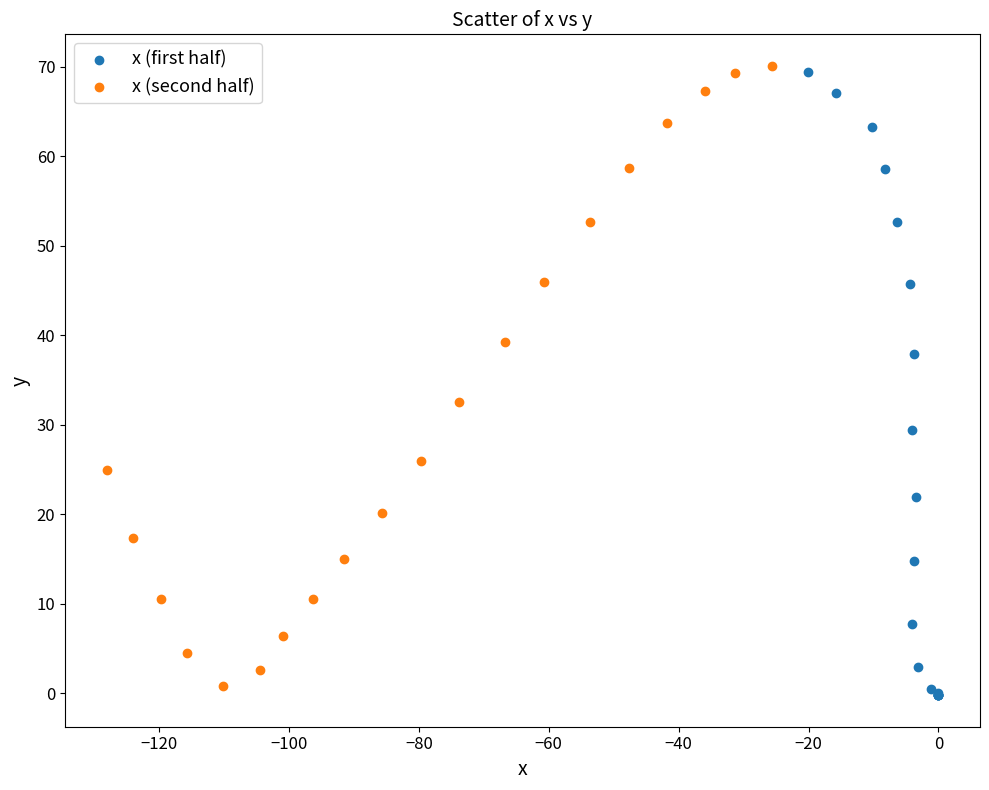

What are all the series names shown in the legend?

x (first half), x (second half)